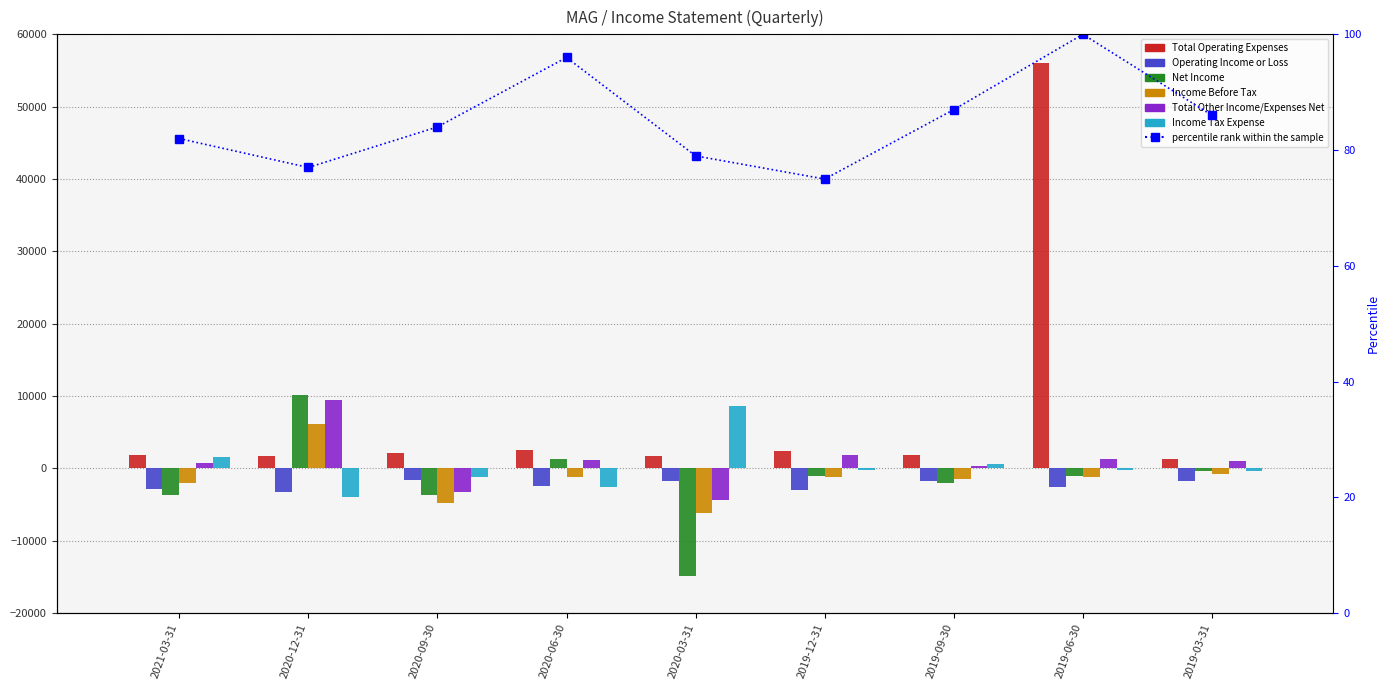

What is the sum of the Income Before Tax values at 2021-03-31 and 2020-09-30?

-6800